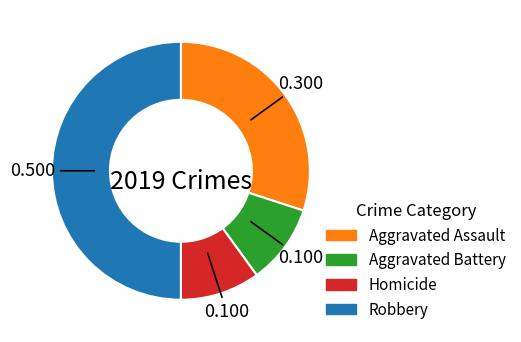

Is the sum of Robbery and Homicide greater than half?

Yes